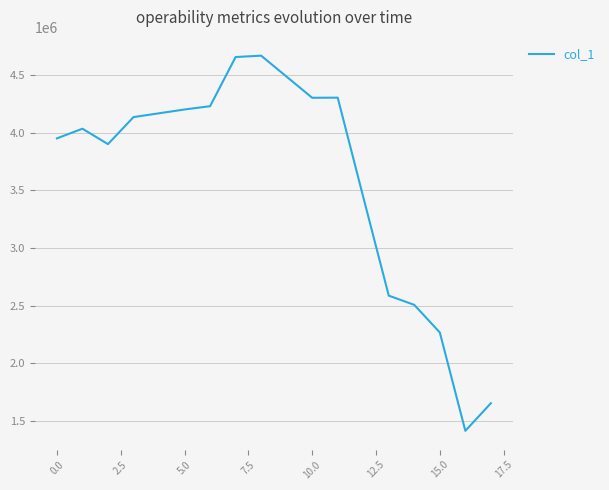

What is the greatest value displayed?

4671090